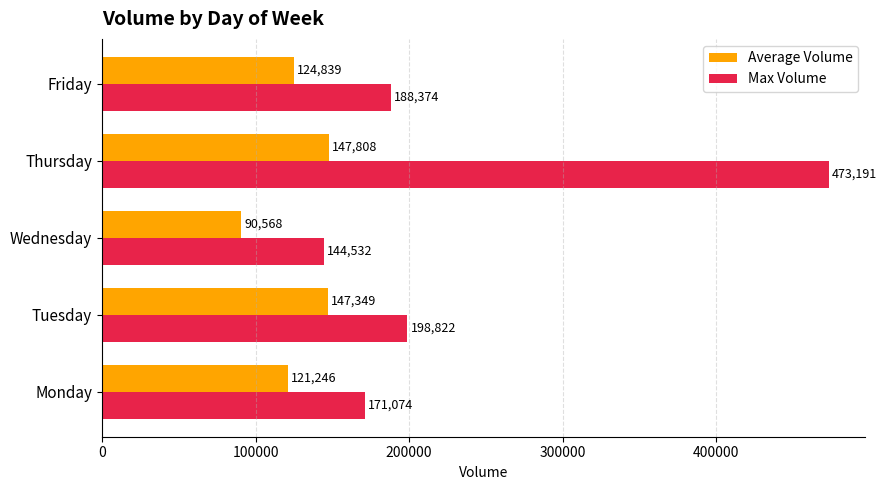

True or false: Average Volume has a value of 121246 at Monday.

True